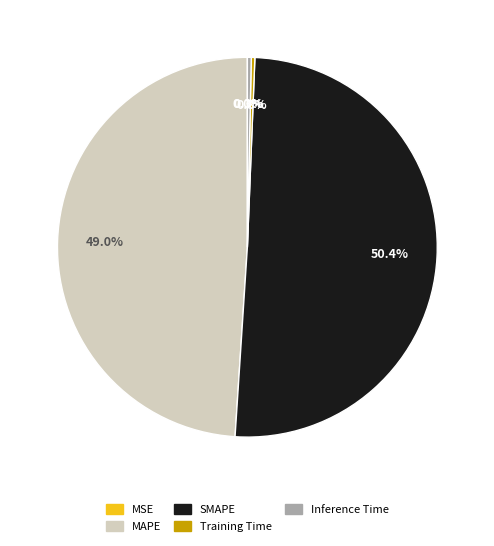

What is the largest slice in the pie chart?

SMAPE